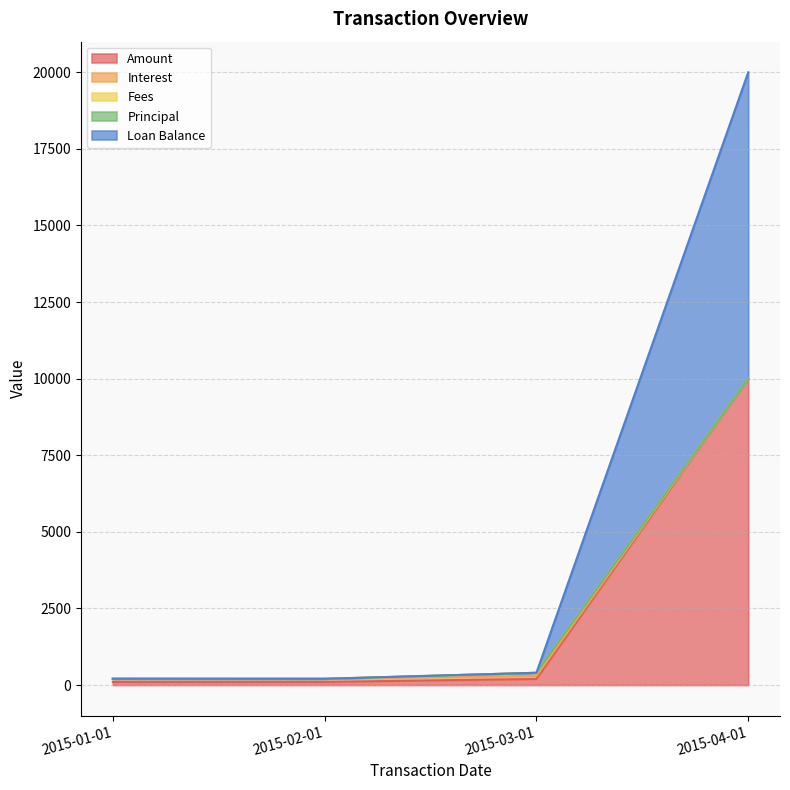

In Amount, how many points are lower than both neighbors (excluding endpoints)?

1